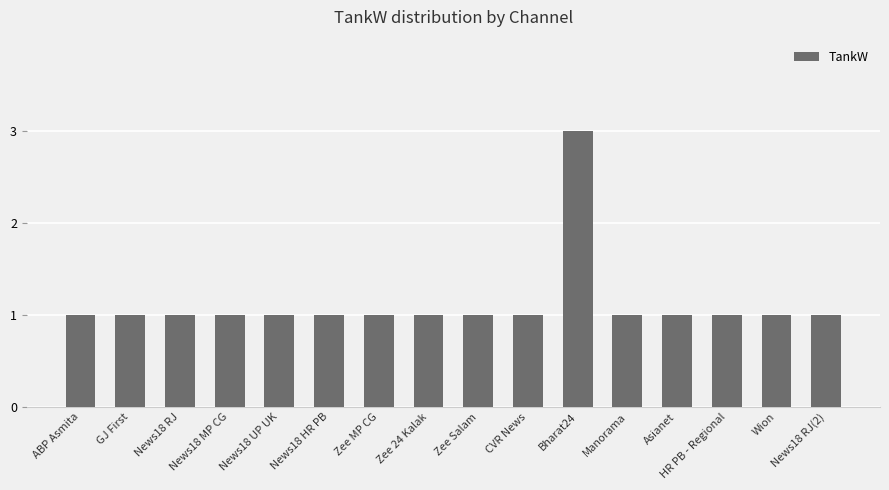

Count the values in the range 1 to 2.

15